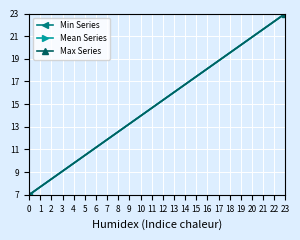

Is this an area chart (filled region under the line)?

No